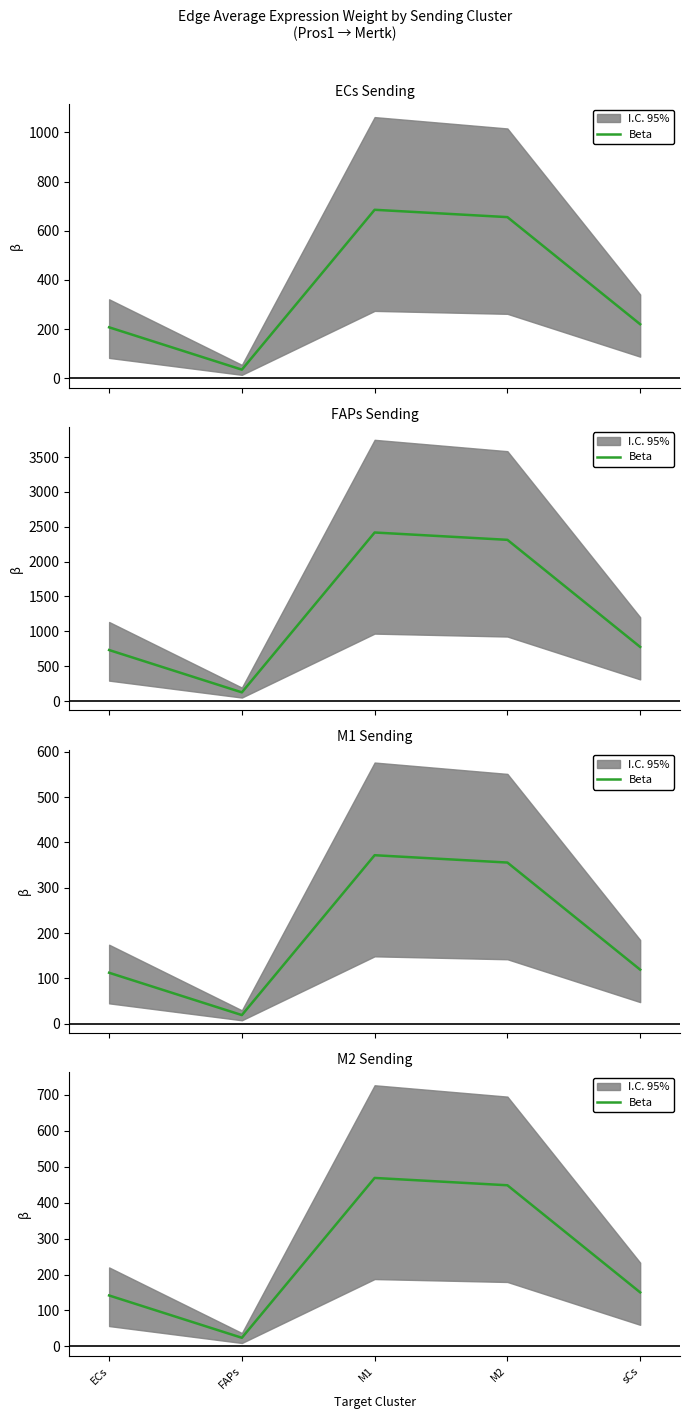

What is the difference between the values at FAPs and ECs?

117.7